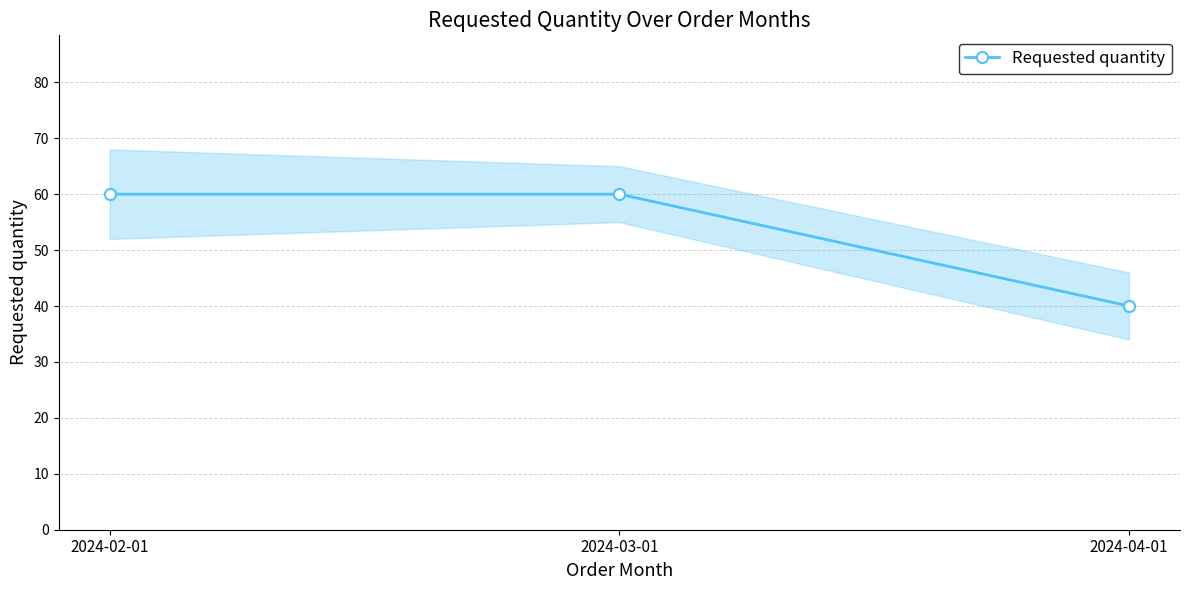

Reading left to right, extract all data points from this chart.

60	60	40